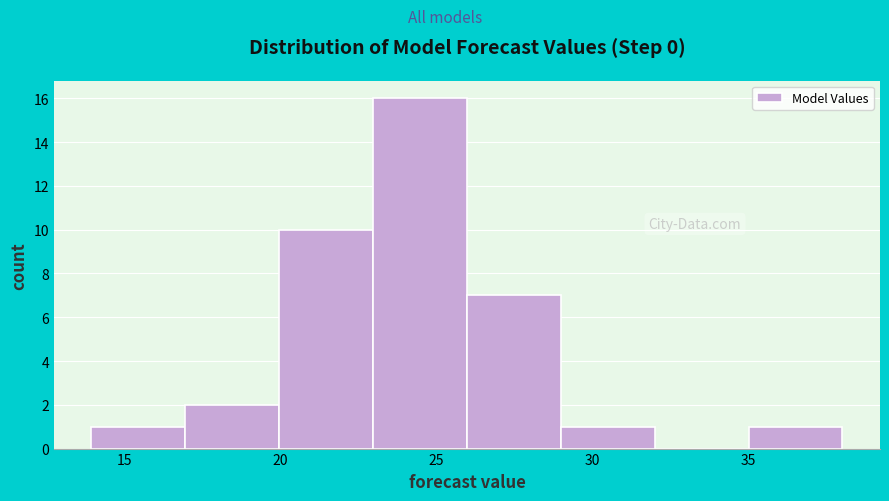

Reading left to right, list every bar in this chart as the range it spans on the x-axis followed by its height. Neither the bar edges nor the heights are printed on the chart, so give them approximately, as read against the axes.

14 to 17: 1
17 to 20: 2
20 to 23: 10
23 to 26: 16
26 to 29: 7
29 to 32: 1
32 to 35: 0
35 to 38: 1